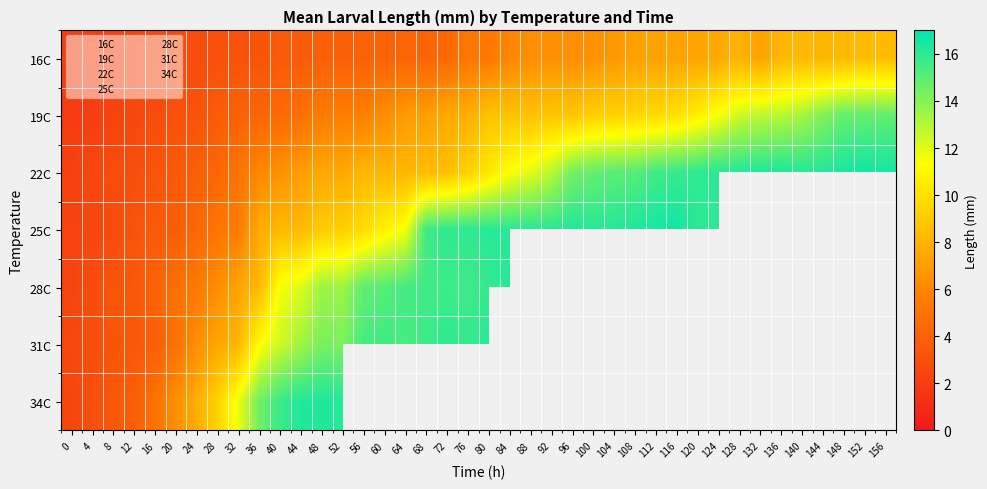

What is the total value across all series at 44?

86.3